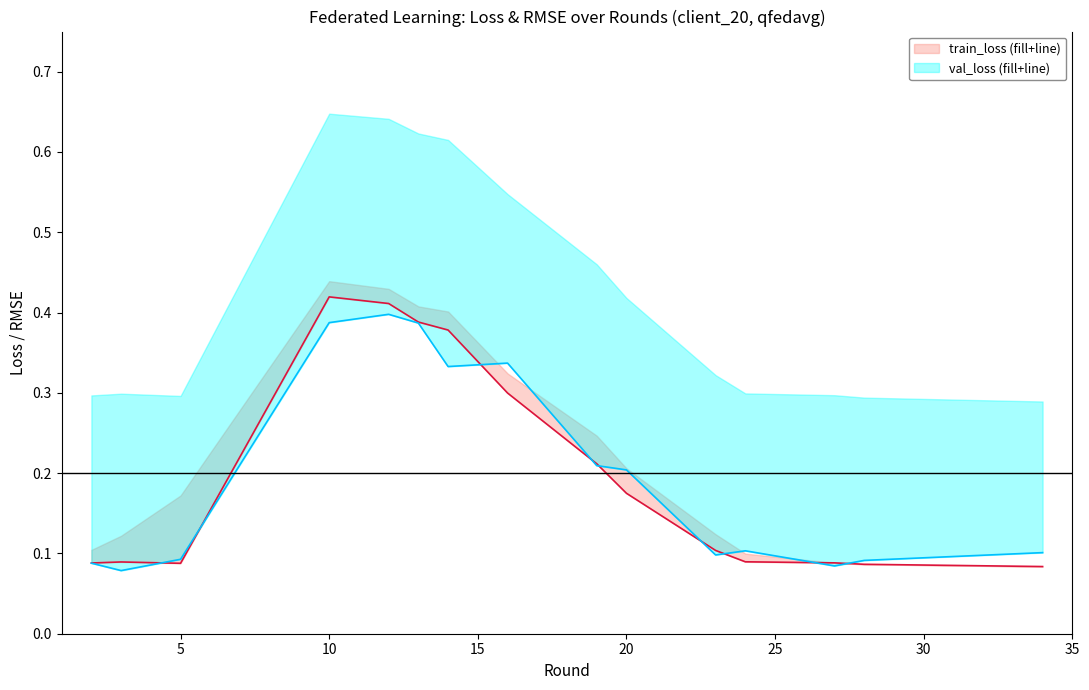

Which series has the largest total across all categories?

train_loss